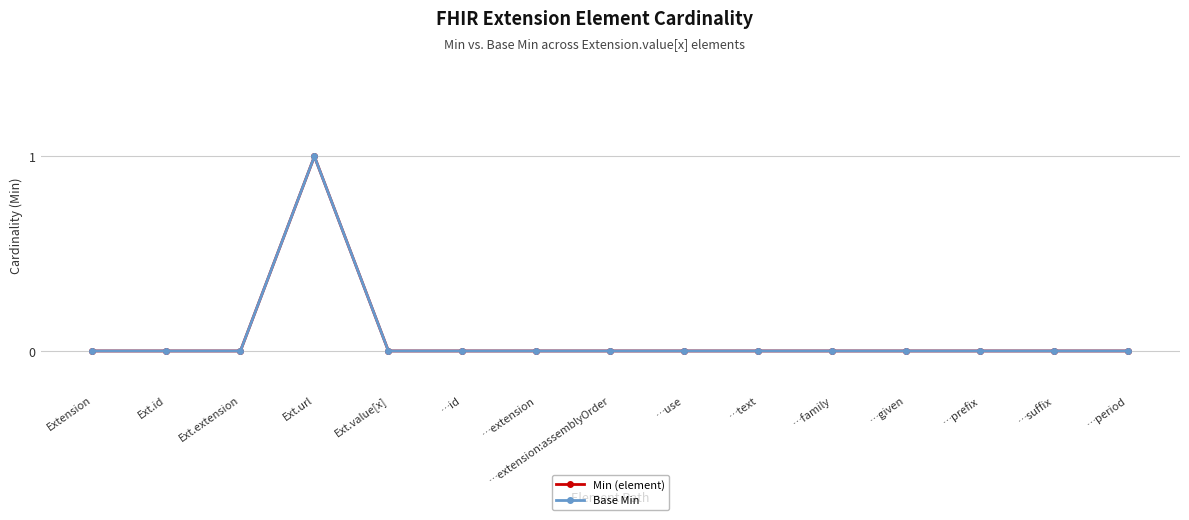

Is this an area chart (filled region under the line)?

No